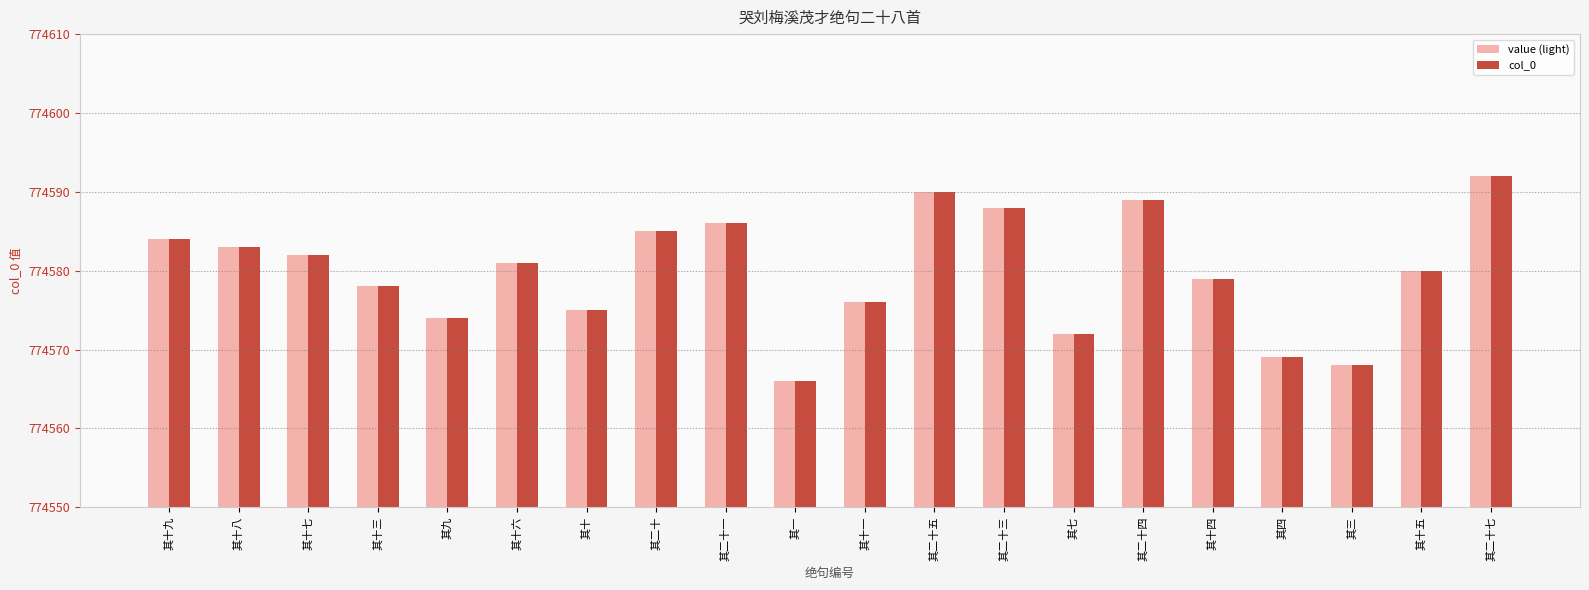

The value of value (light) at 其二十五 is 372530. True or false?

False